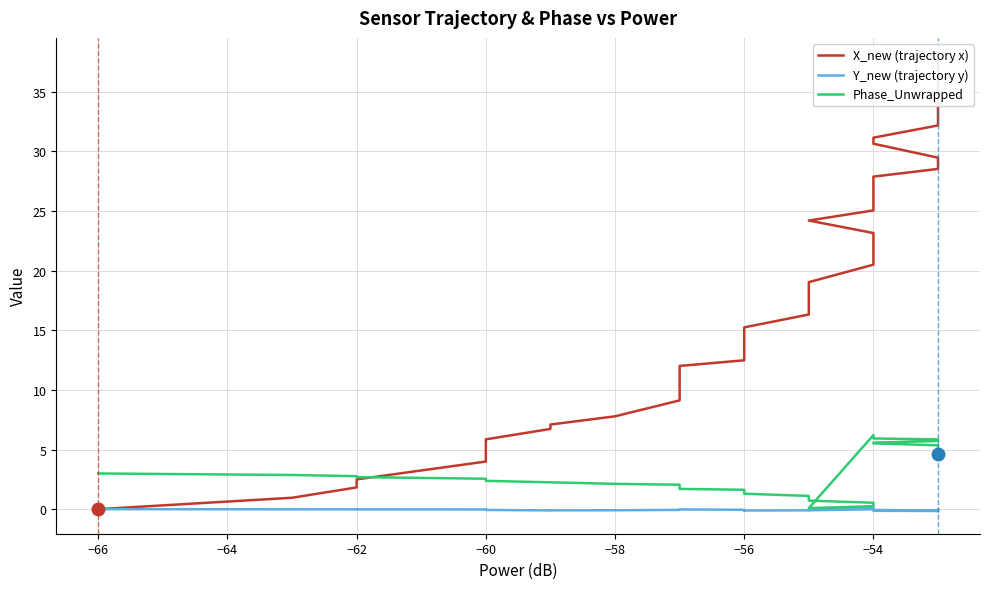

Rank the series by their average value, from lowest to highest.

Y_new (trajectory y), Phase_Unwrapped, X_new (trajectory x)